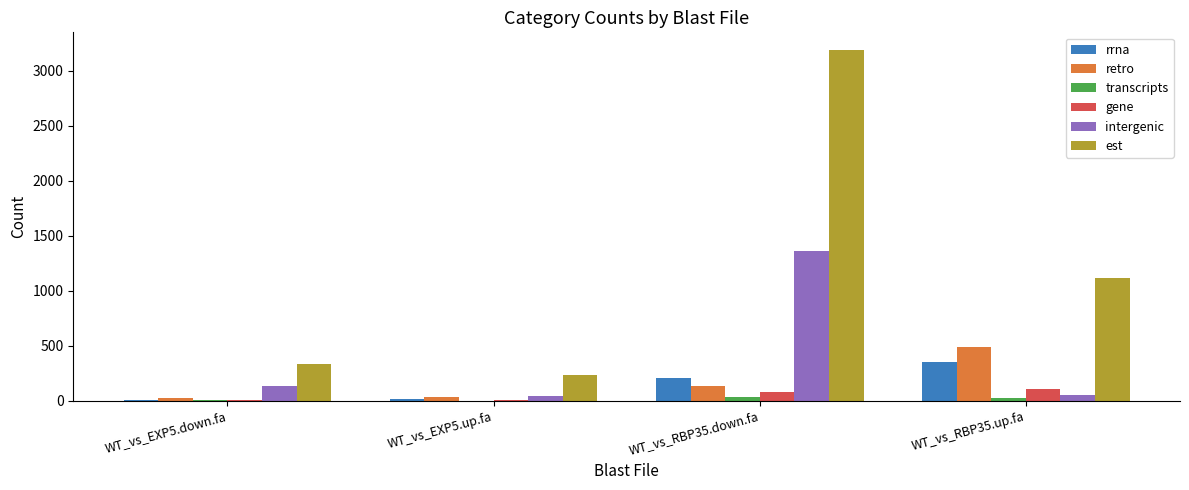

Count the number of categories in the chart.

4